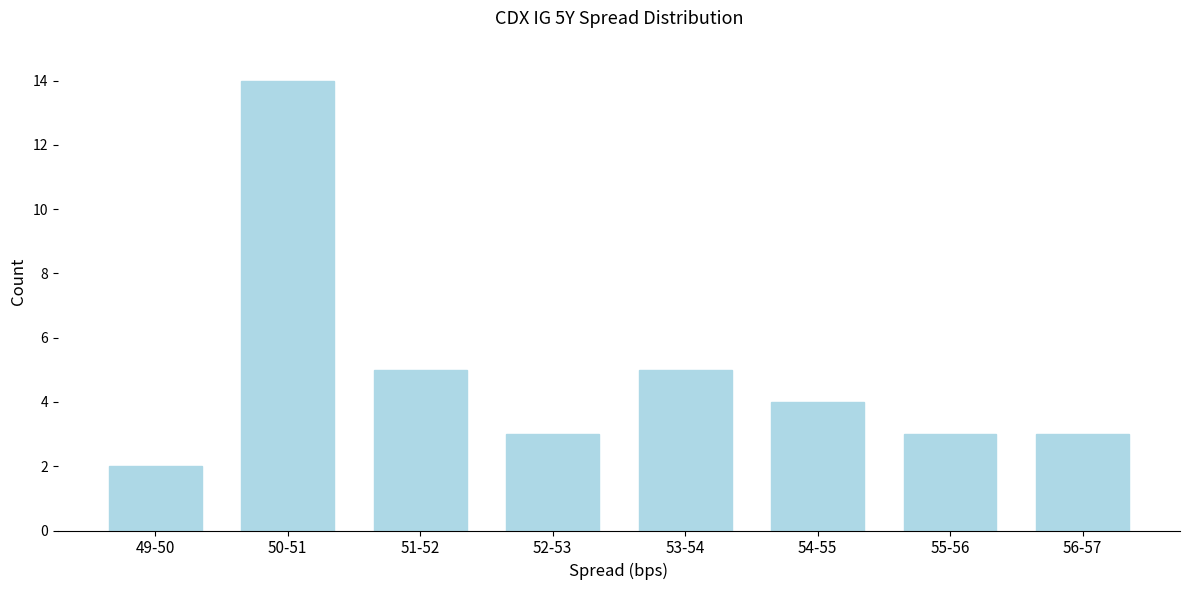

Reading left to right, list all the values displayed in this chart.

2	14	5	3	5	4	3	3